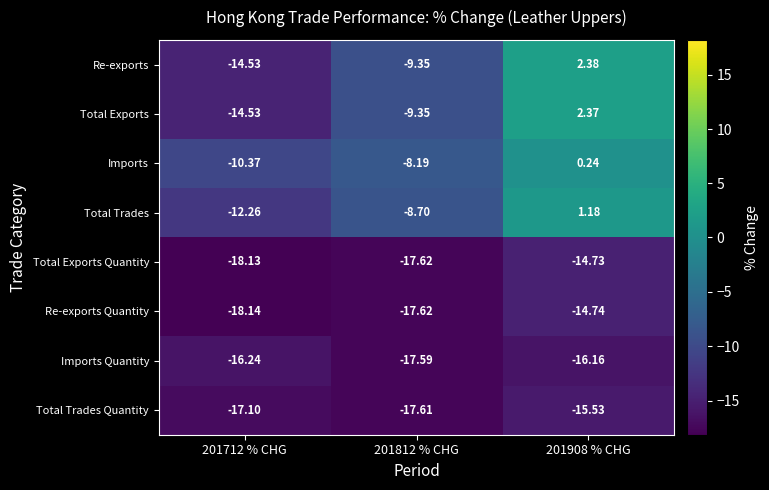

At 201908 % CHG, list the series in order from smallest to largest.

Imports Quantity, Total Trades Quantity, Re-exports Quantity, Total Exports Quantity, Imports, Total Trades, Total Exports, Re-exports